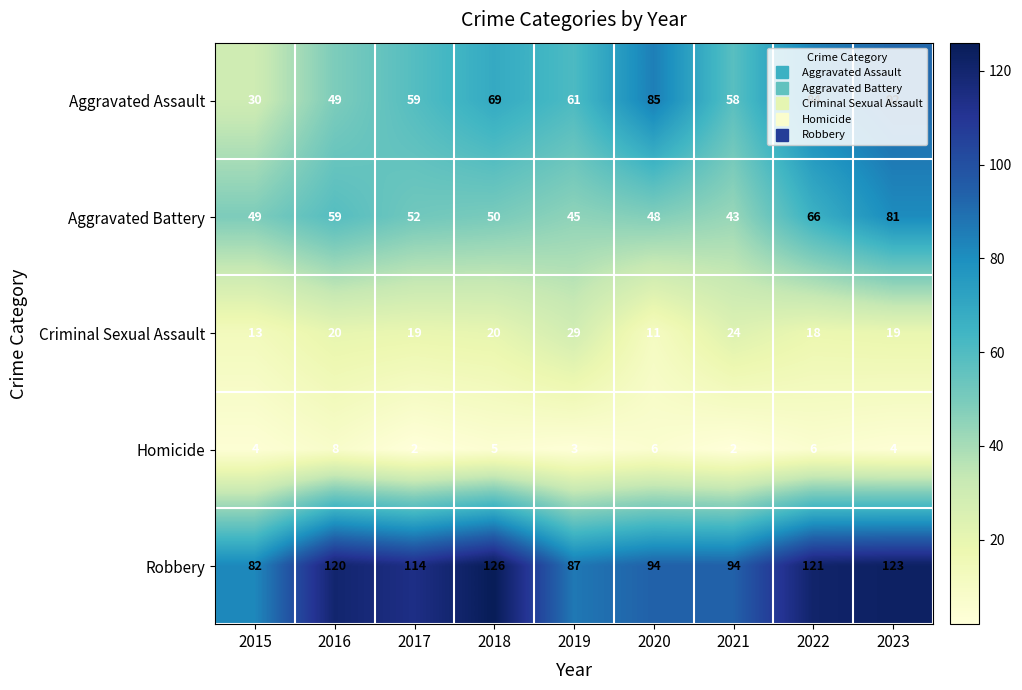

Rank the series by their maximum value, from highest to lowest.

Robbery, Aggravated Assault, Aggravated Battery, Criminal Sexual Assault, Homicide